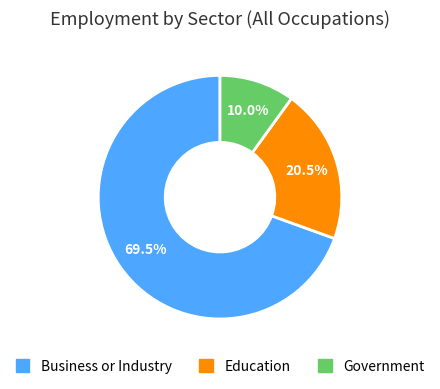

Which slice is the smallest?

Government